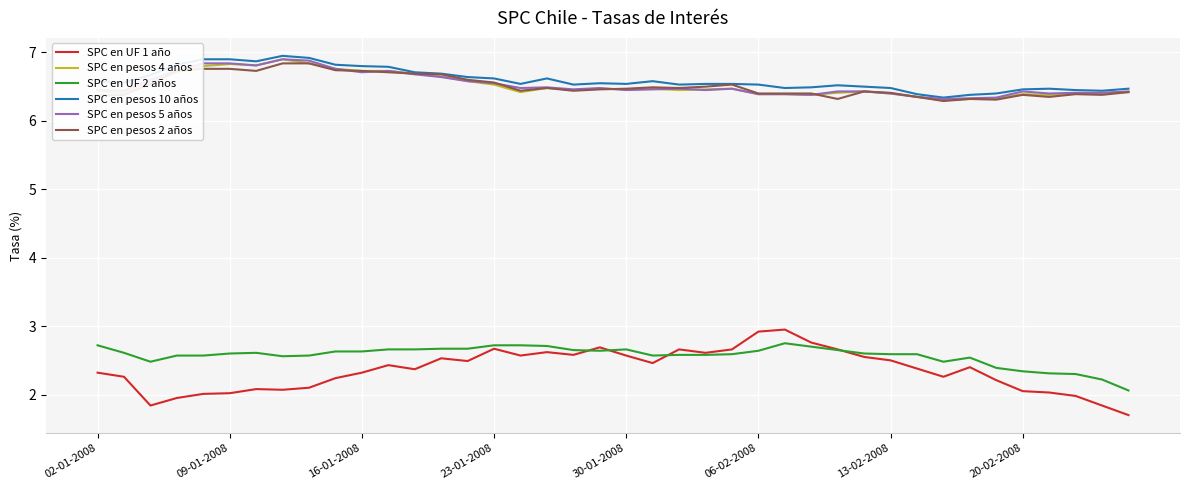

Count the number of data series in this chart.

6